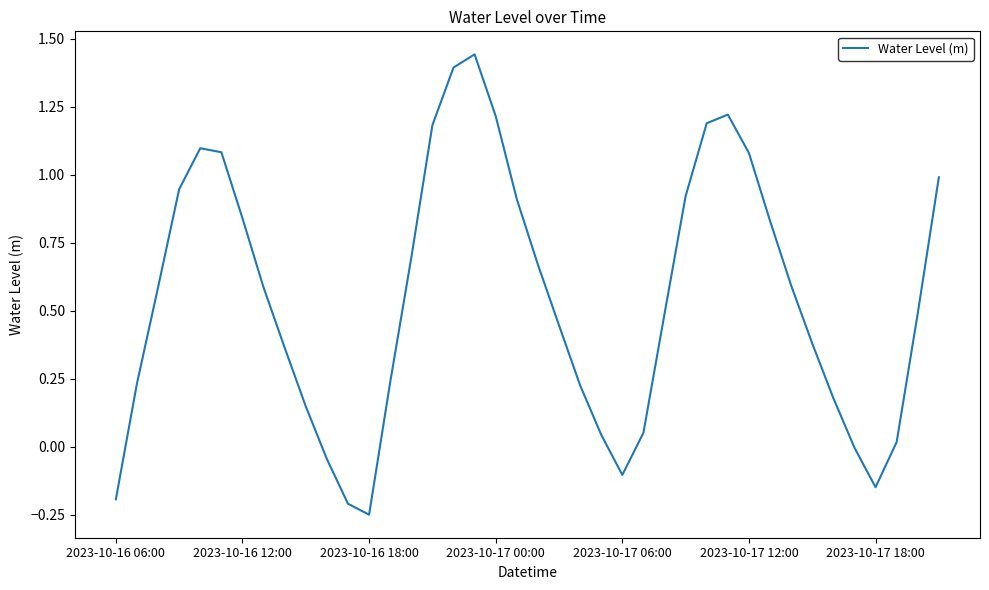

What is the difference between the maximum and minimum values?

1.7